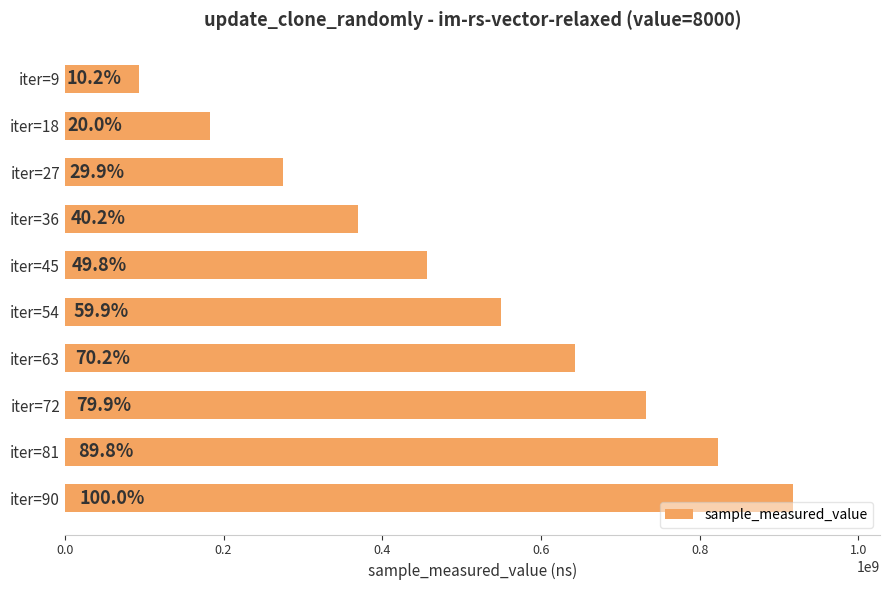

Does the chart contain stacked bars?

No